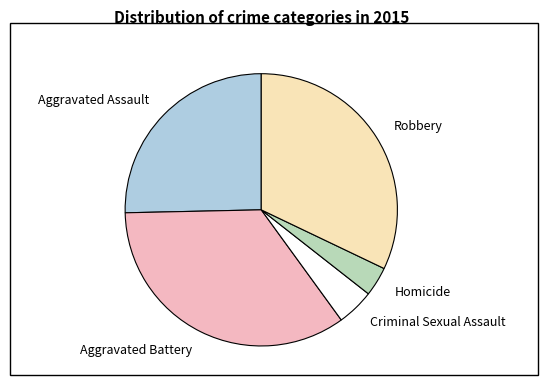

Is it true that Homicide is 18% of the pie?

False